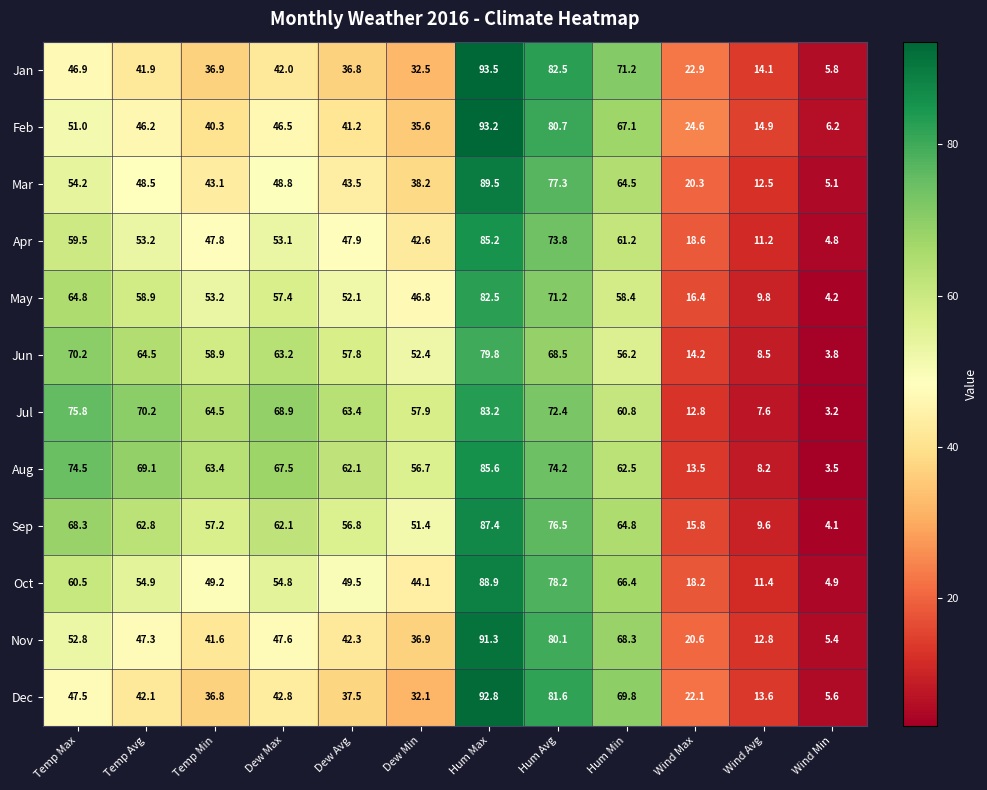

The value of Feb at Wind Max is 14.9. True or false?

False